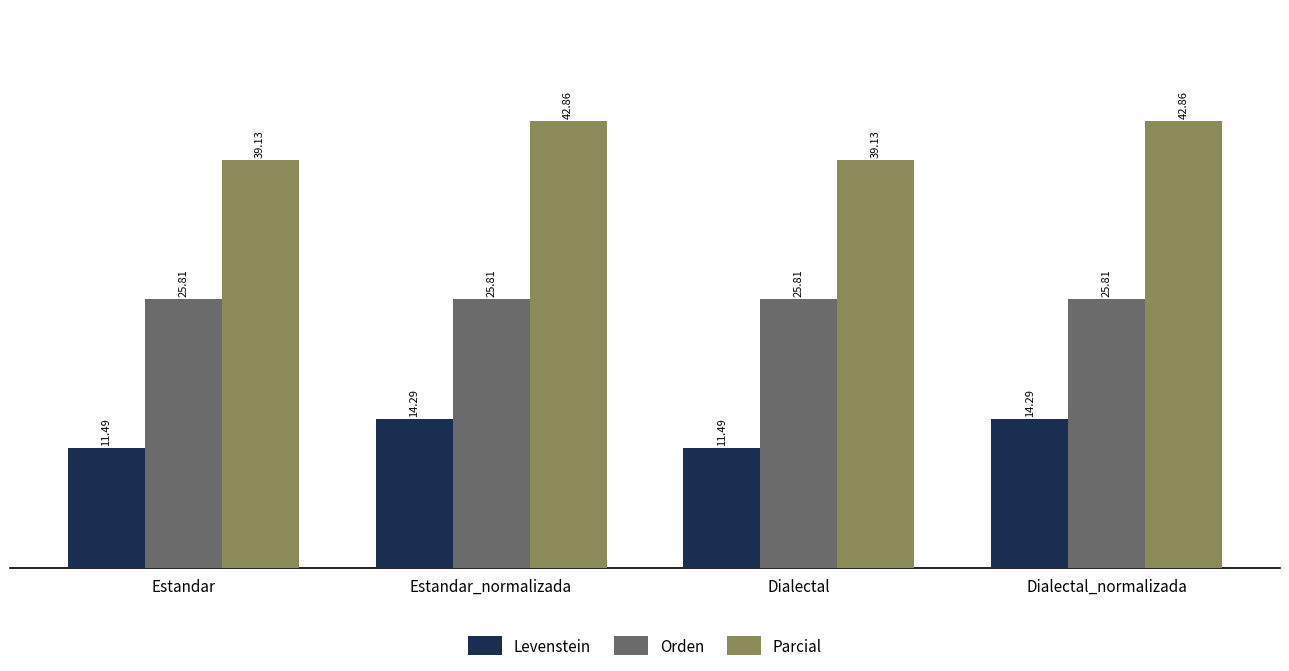

Reading right to left, what are all the values shown in this chart?

Levenstein: 14.3	11.5	14.3	11.5
Orden: 25.8	25.8	25.8	25.8
Parcial: 42.9	39.1	42.9	39.1